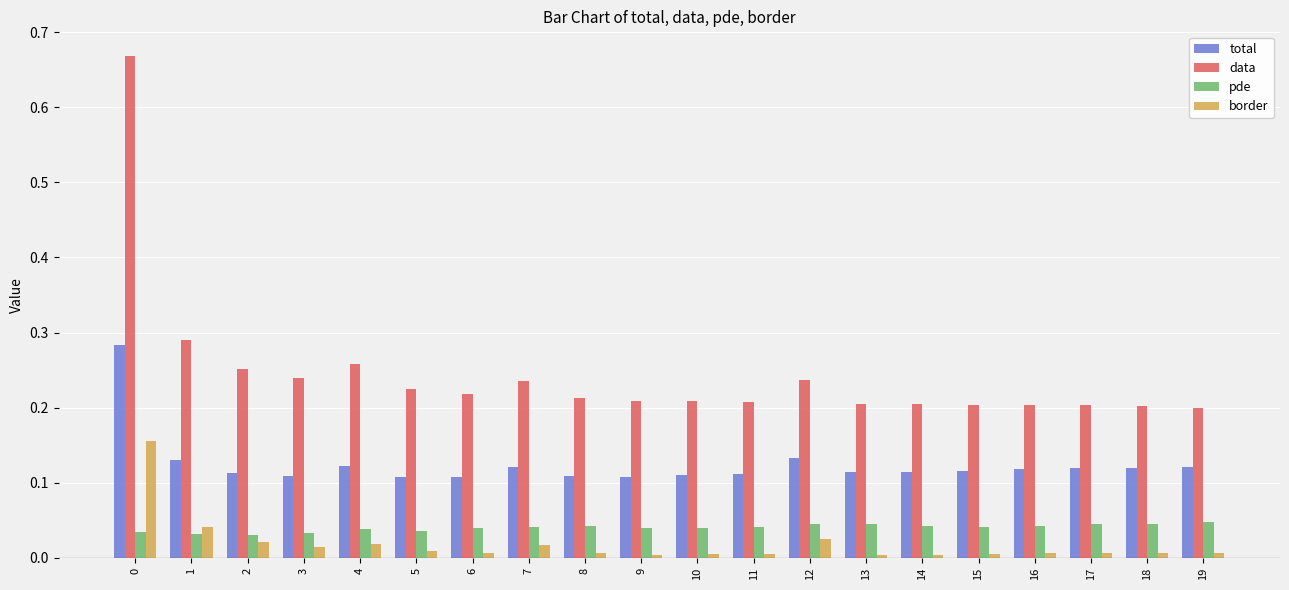

Which series has the widest spread of values?

data